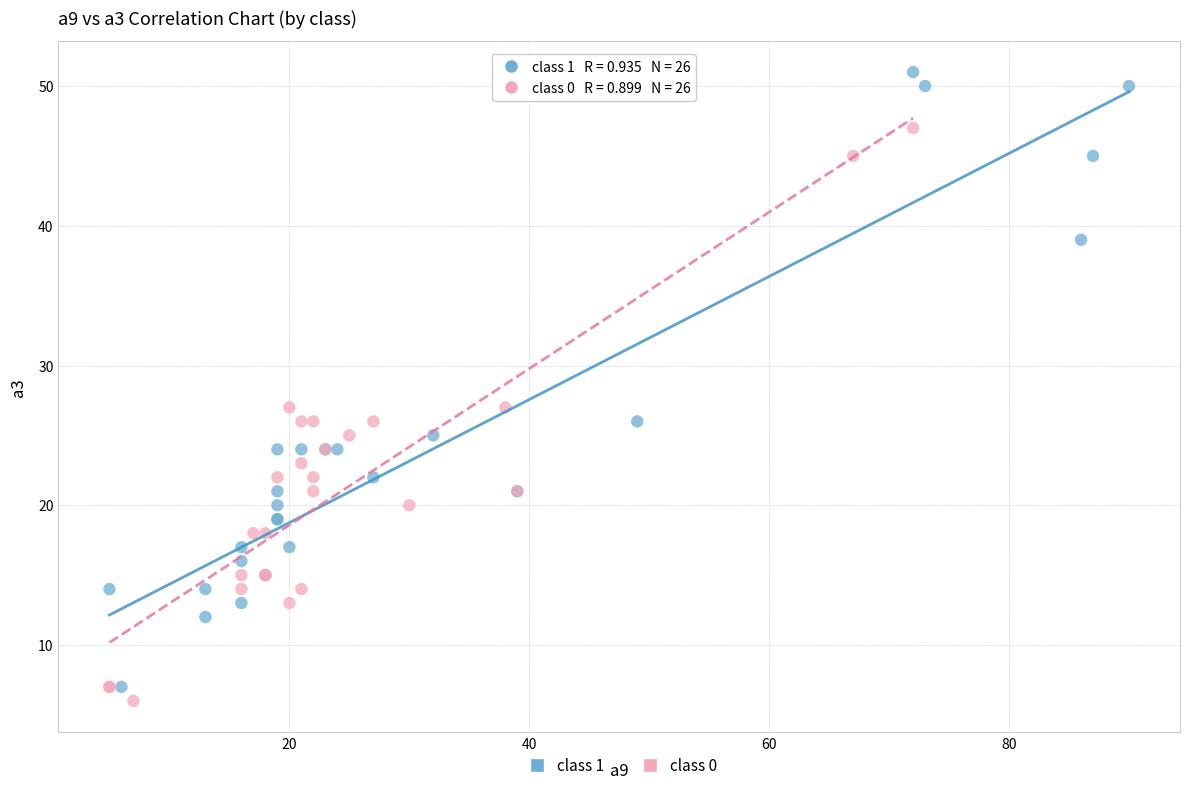

Which series reaches the maximum Y coordinate?

class 1